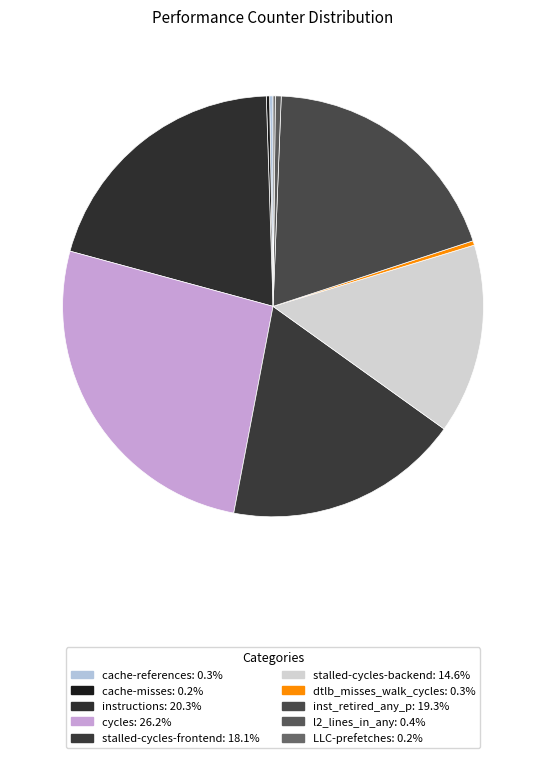

Between dtlb_misses_walk_cycles and stalled-cycles-frontend, which is larger?

stalled-cycles-frontend